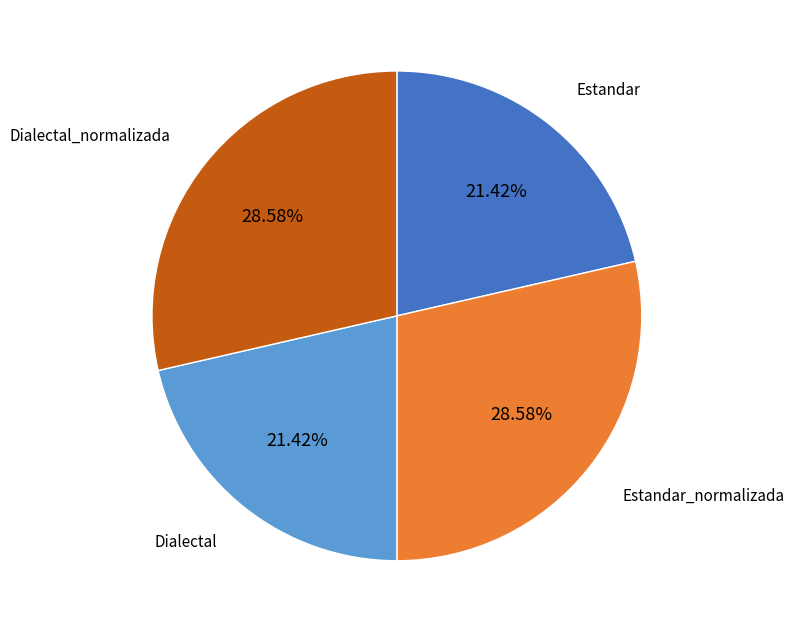

How much of the chart is everything except Dialectal_normalizada?

71.4%